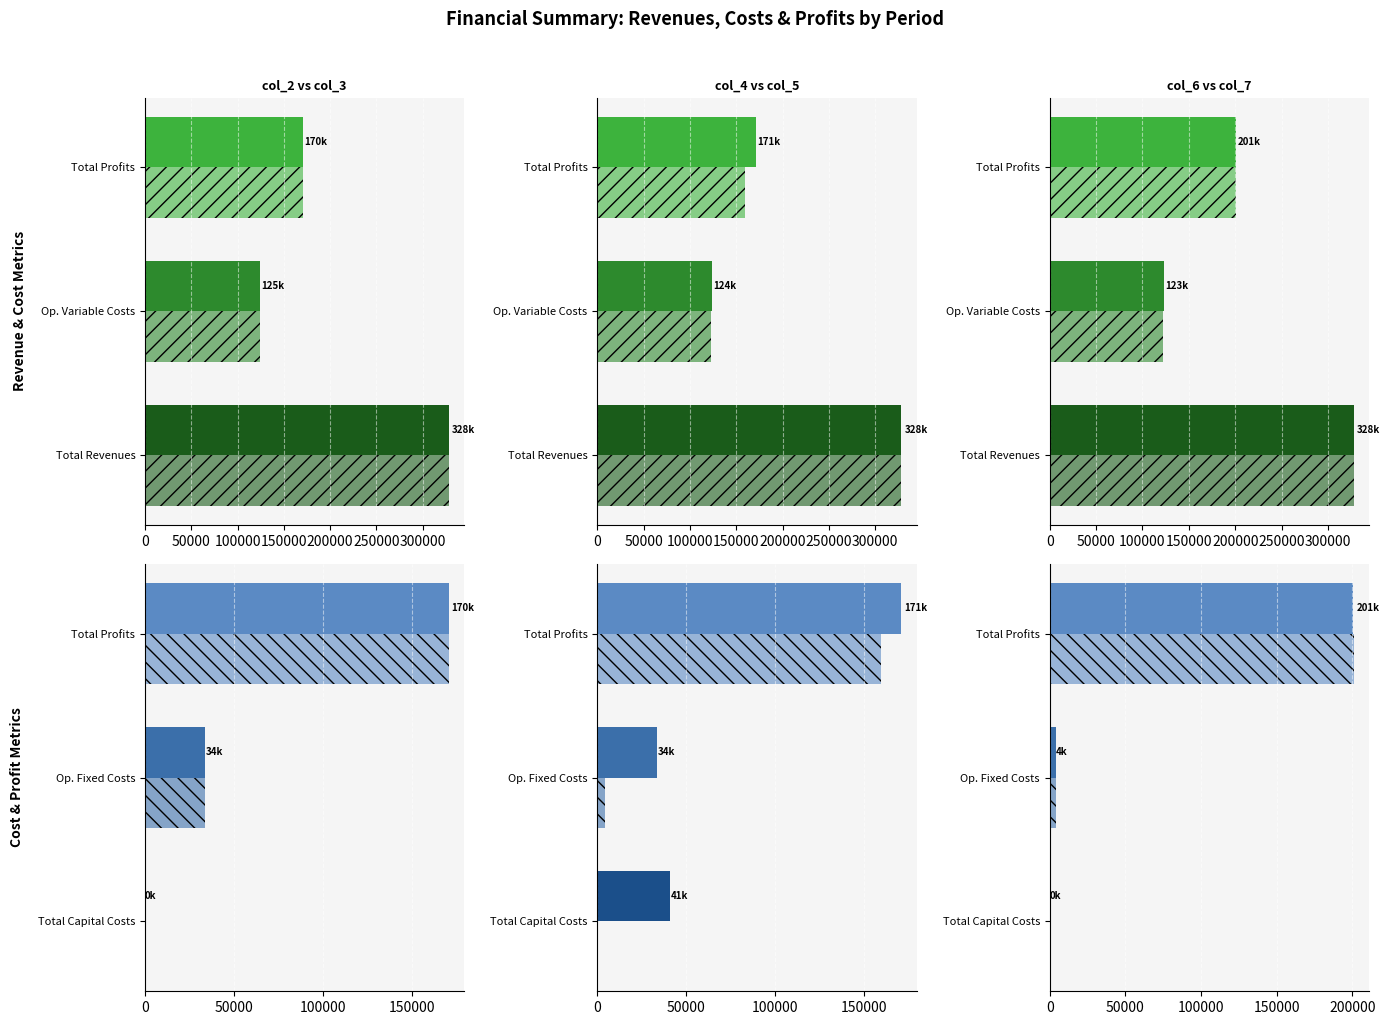

True or false: col_3 has a value of 93258.3 at Total Profits.

False